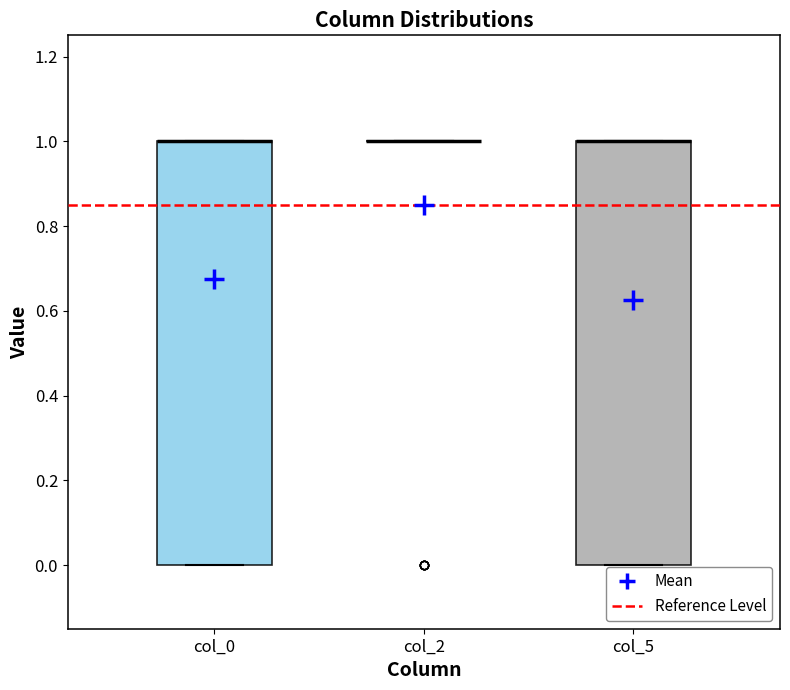

Reading left to right, read every box against the y-axis: the position of its median line, the range the box covers, and the ends of its whiskers. The values are not printed on the chart, so give them approximately, as read against the axis.

col_0: median 1 (drawn on the box's upper edge), box 0 to 1, whiskers 0 to 1
col_2: box collapsed to a line at 1, whiskers 1 to 1
col_5: median 1 (drawn on the box's upper edge), box 0 to 1, whiskers 0 to 1